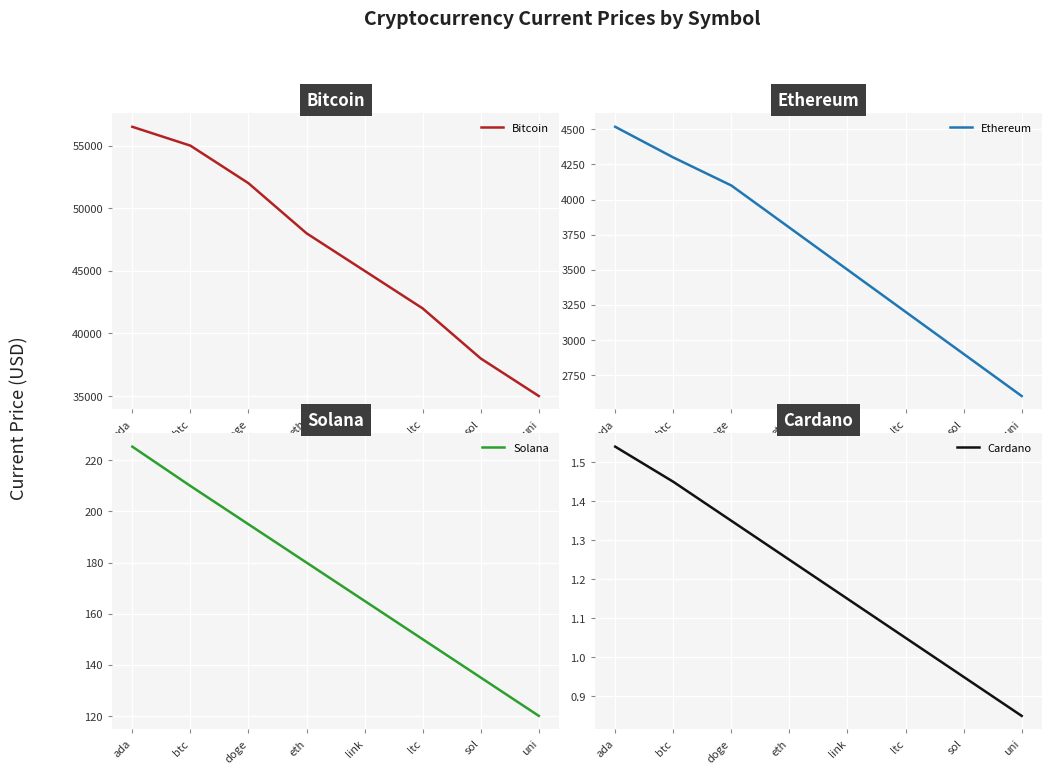

Reading left to right, list all the values displayed in this chart.

Bitcoin: 56505.0	55000.0	52000.0	48000.0	45000.0	42000.0	38000.0	35000.0
Ethereum: 4518.2	4300.0	4100.0	3800.0	3500.0	3200.0	2900.0	2600.0
Solana: 225.4	210.0	195.0	180.0	165.0	150.0	135.0	120.0
Cardano: 1.5	1.4	1.4	1.2	1.1	1.1	0.9	0.8